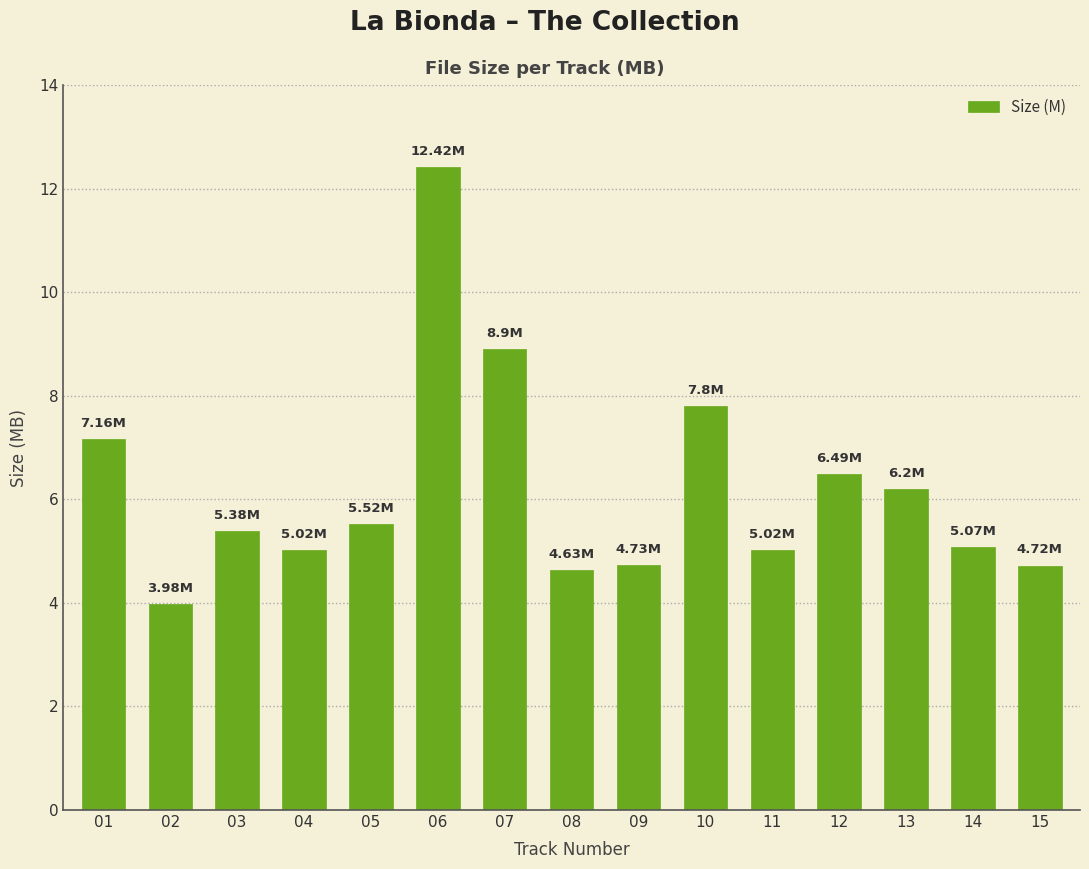

What is the change in value from 07 to 14?

-3.8